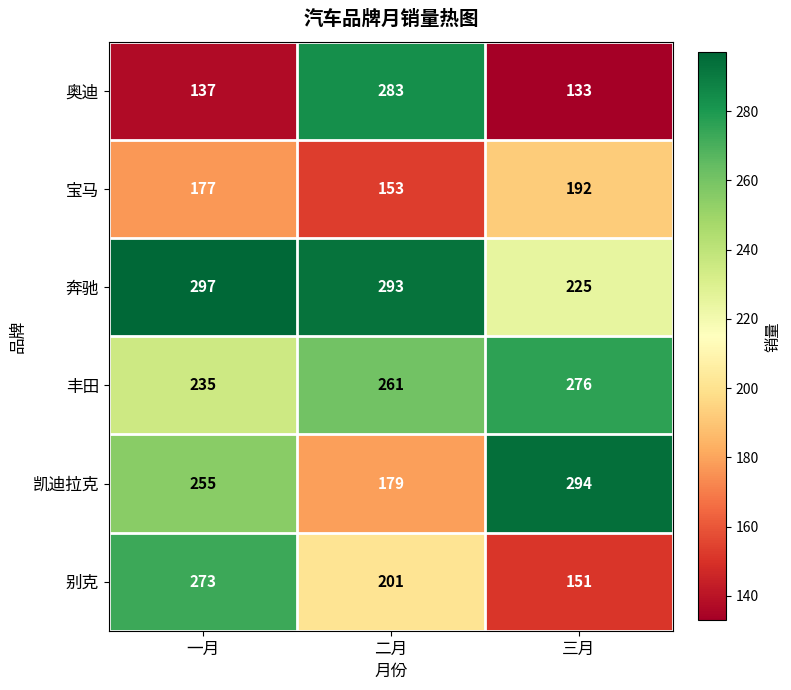

Reading left to right, what are all the values shown in this chart?

奥迪: 137	283	133
宝马: 177	153	192
奔驰: 297	293	225
丰田: 235	261	276
凯迪拉克: 255	179	294
别克: 273	201	151